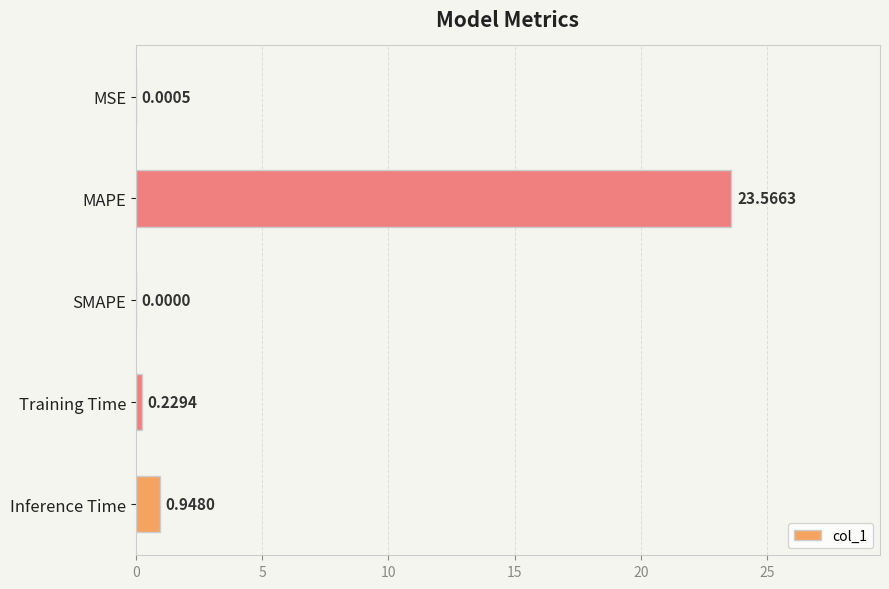

Are the bars horizontal?

Yes